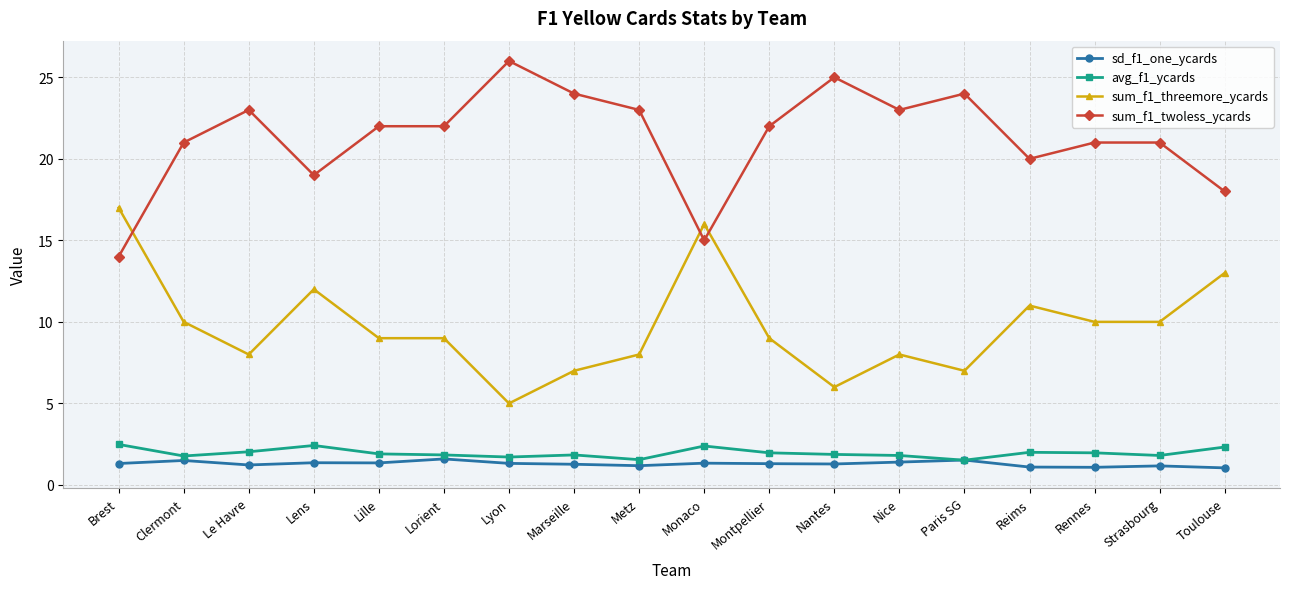

True or false: sum_f1_twoless_ycards and avg_f1_ycards intersect in this chart.

False